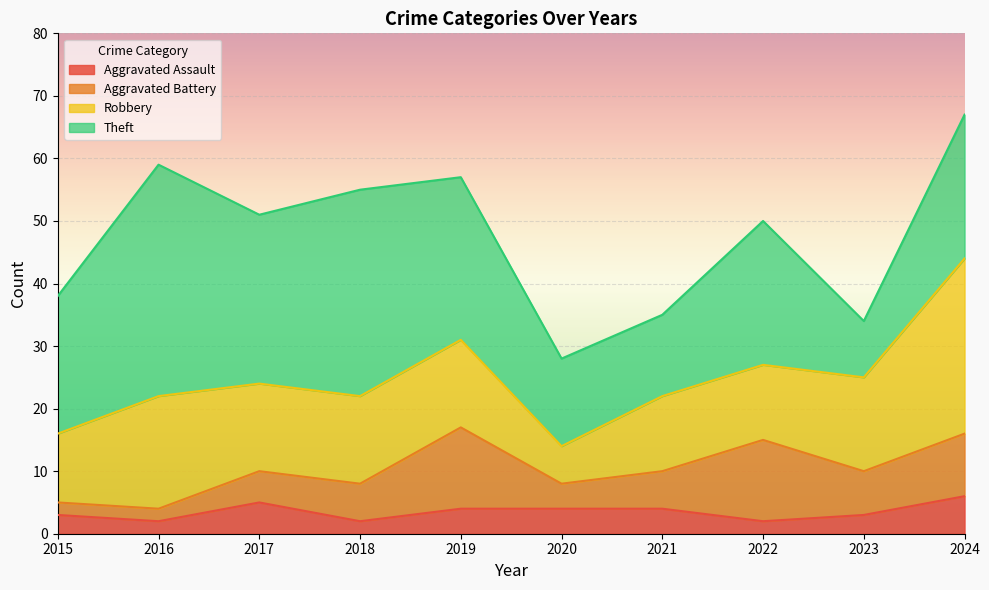

How many times do Robbery and Aggravated Battery cross each other?

2